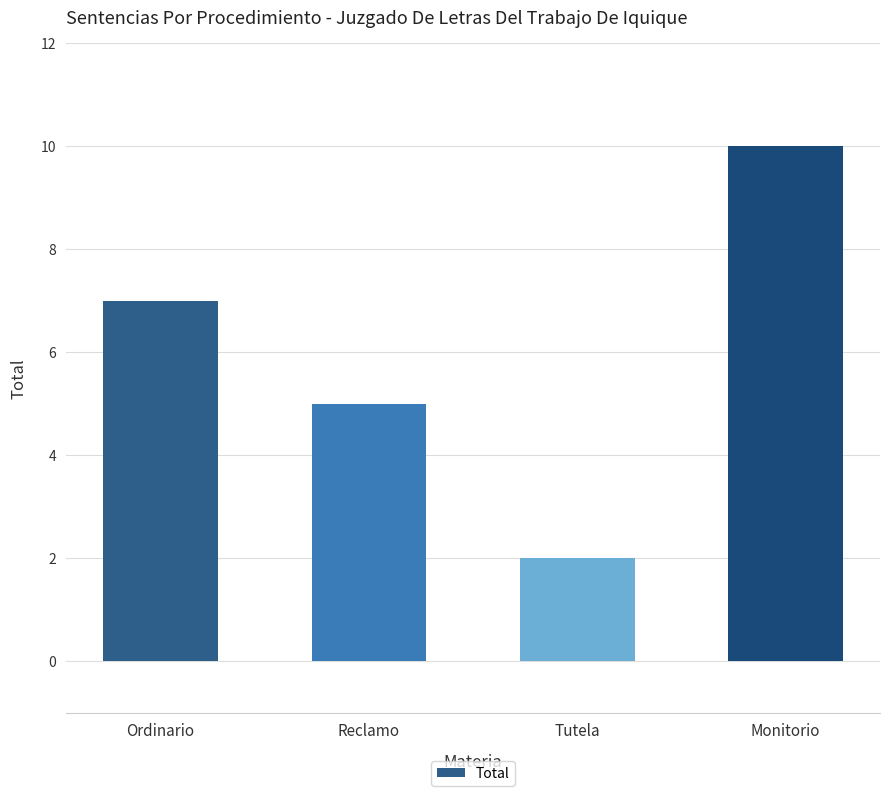

Does the chart contain stacked bars?

No